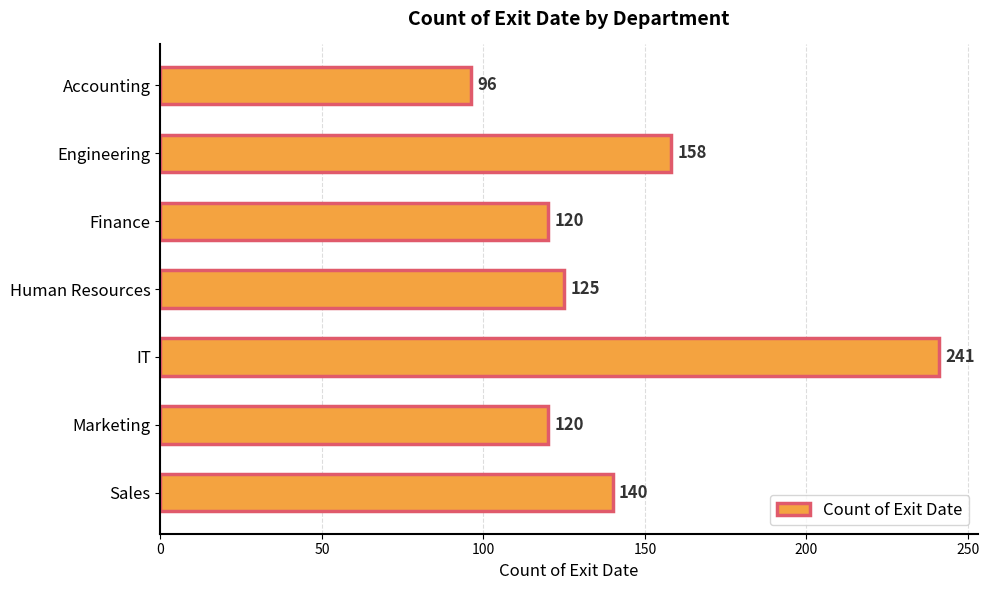

What is the smallest value displayed?

96